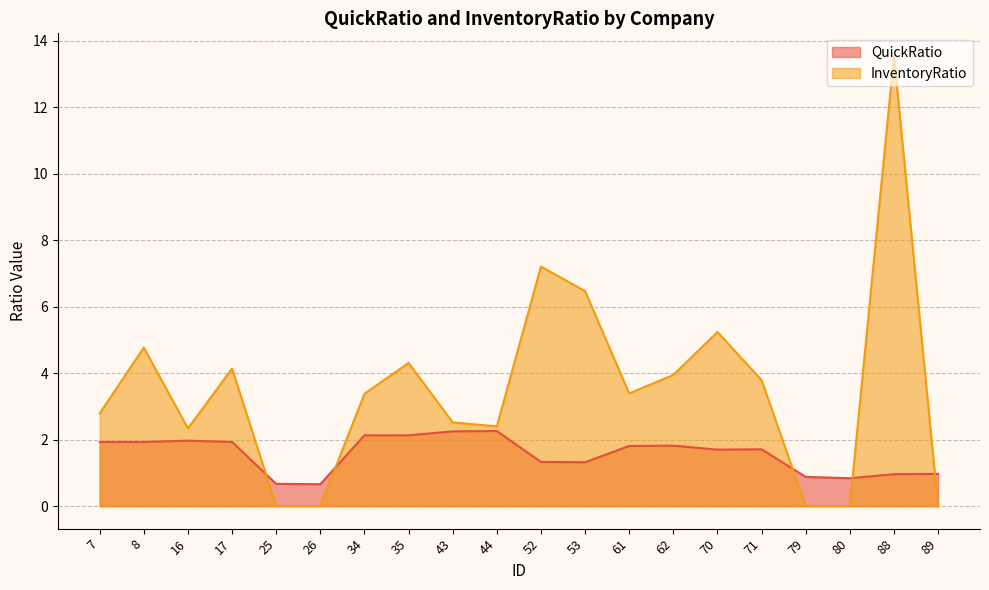

At 70, list the series in order from largest to smallest.

InventoryRatio, QuickRatio